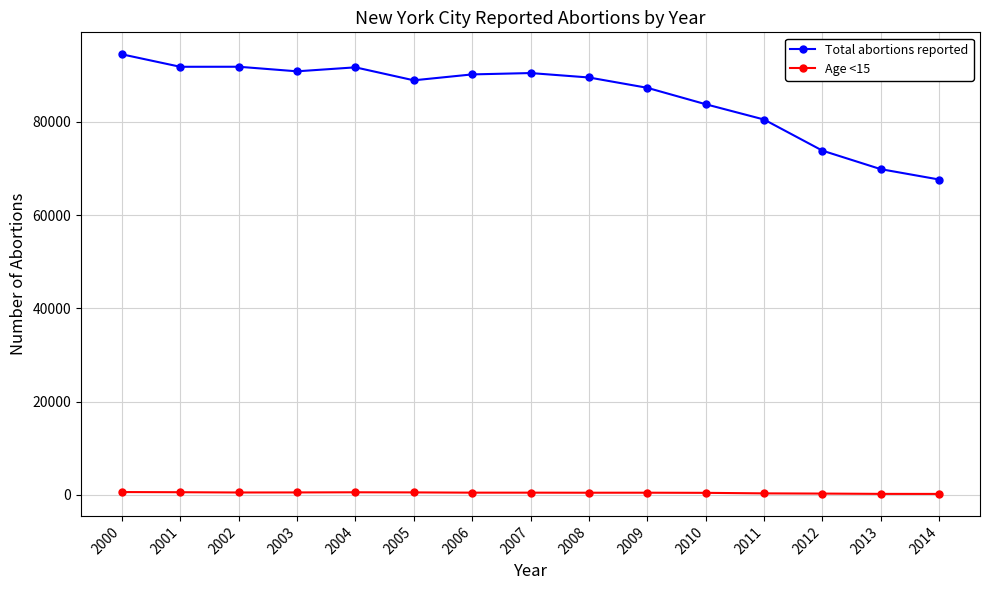

Read the Total abortions reported value at 2001, to the nearest 100.

91800